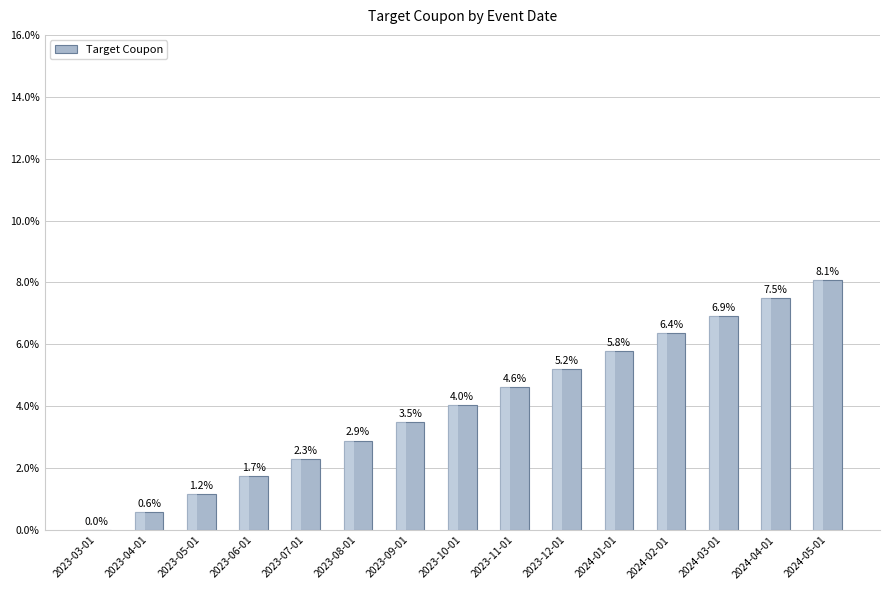

Are the bars horizontal?

No